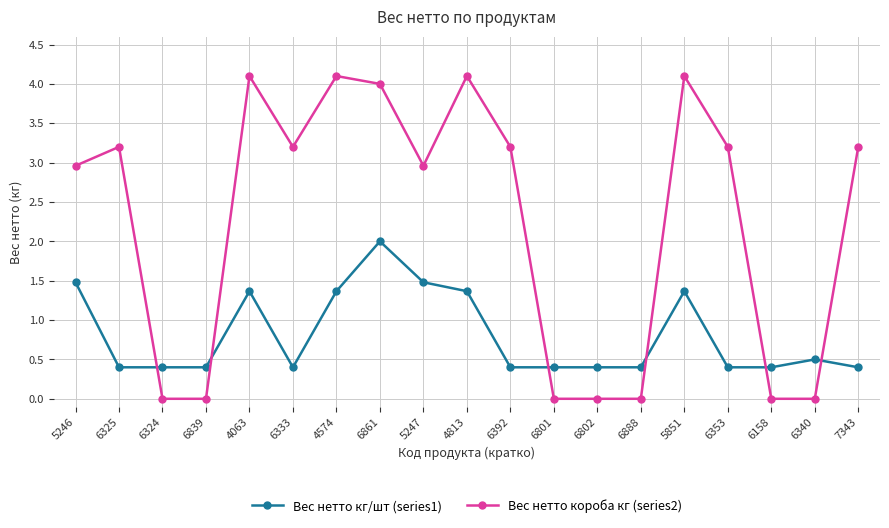

Is the value of Вес нетто кг/шт (series1) at 6801 greater than the value of Вес нетто короба кг (series2) at 6340?

Yes